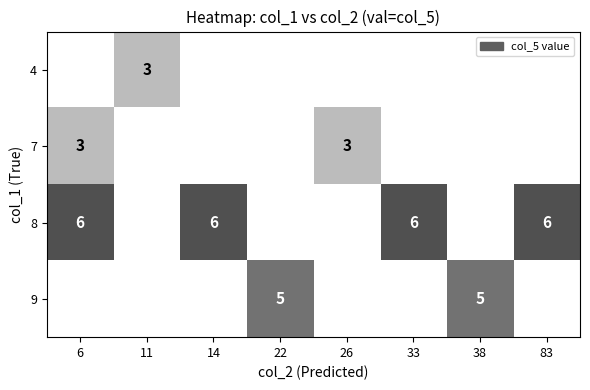

True or false: 7 has a value of 3 at 6.

True